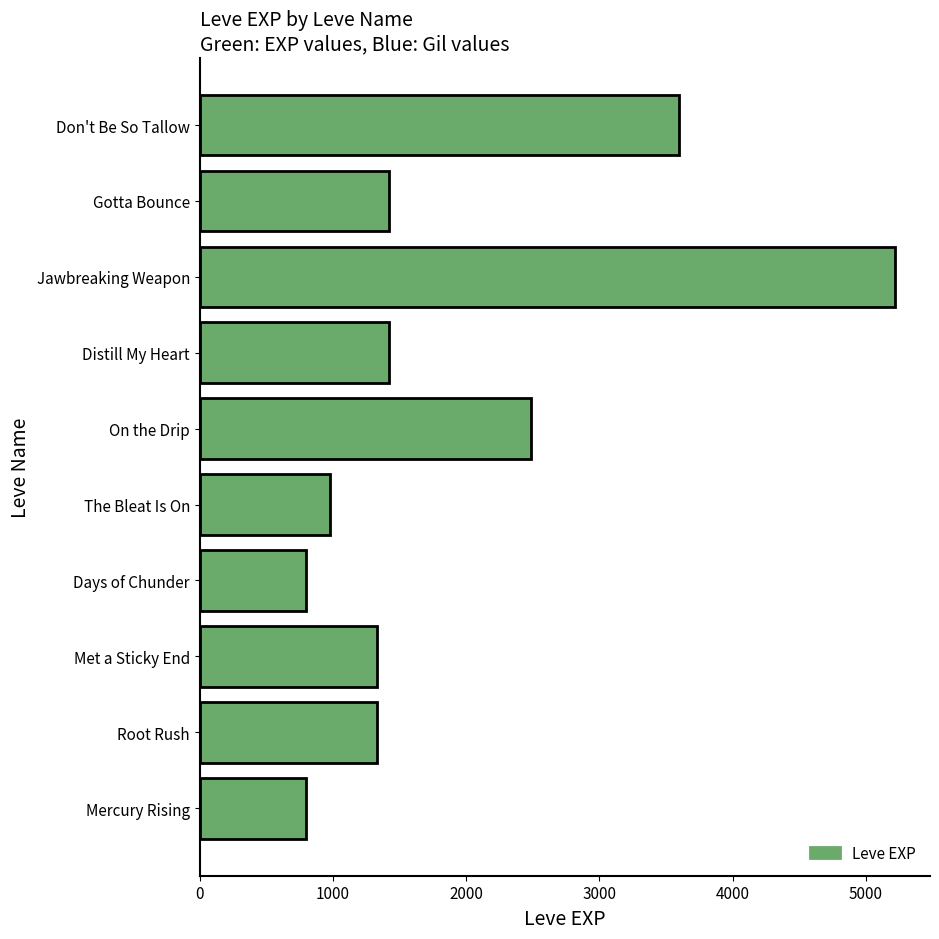

At which category does the chart reach its peak across all series?

Jawbreaking Weapon